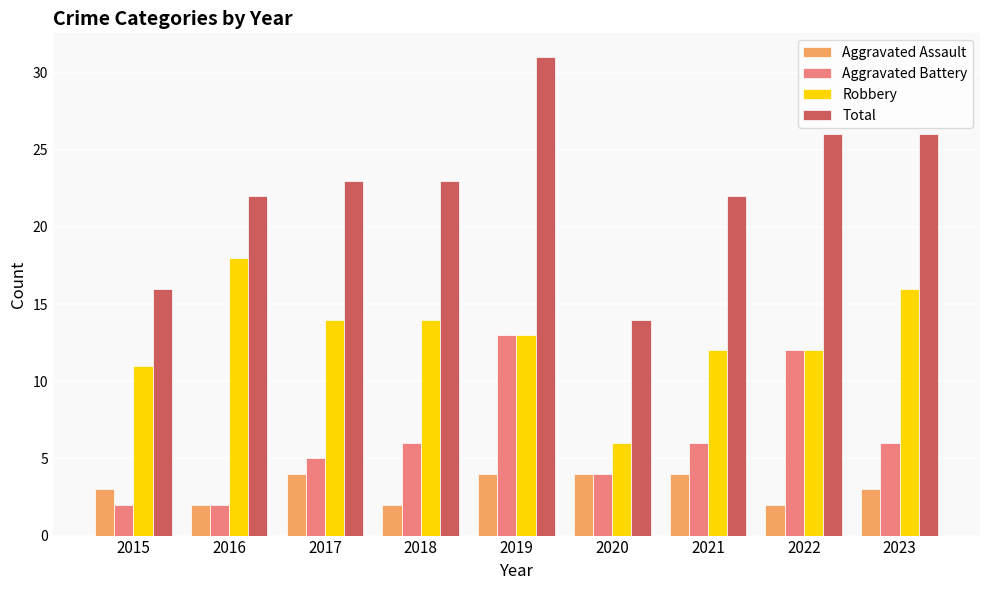

What is the difference between the maximum and minimum values in the Aggravated Battery series?

11